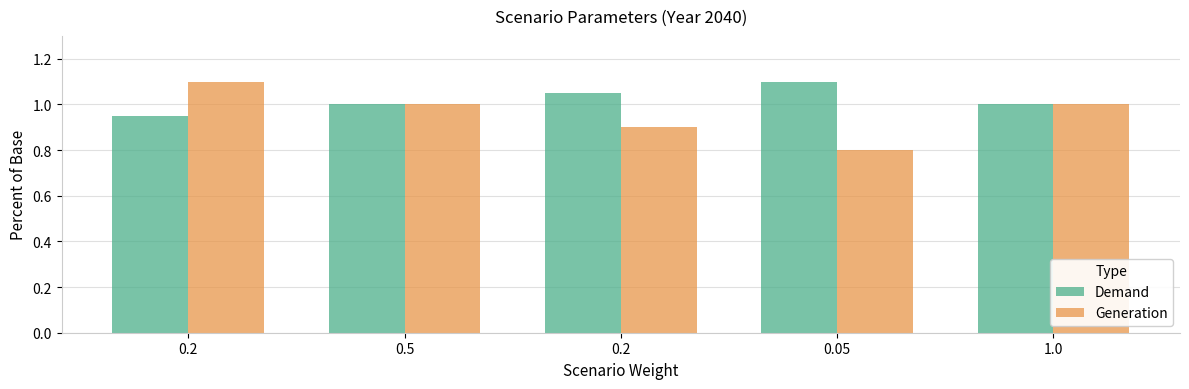

Count the number of data series in this chart.

2